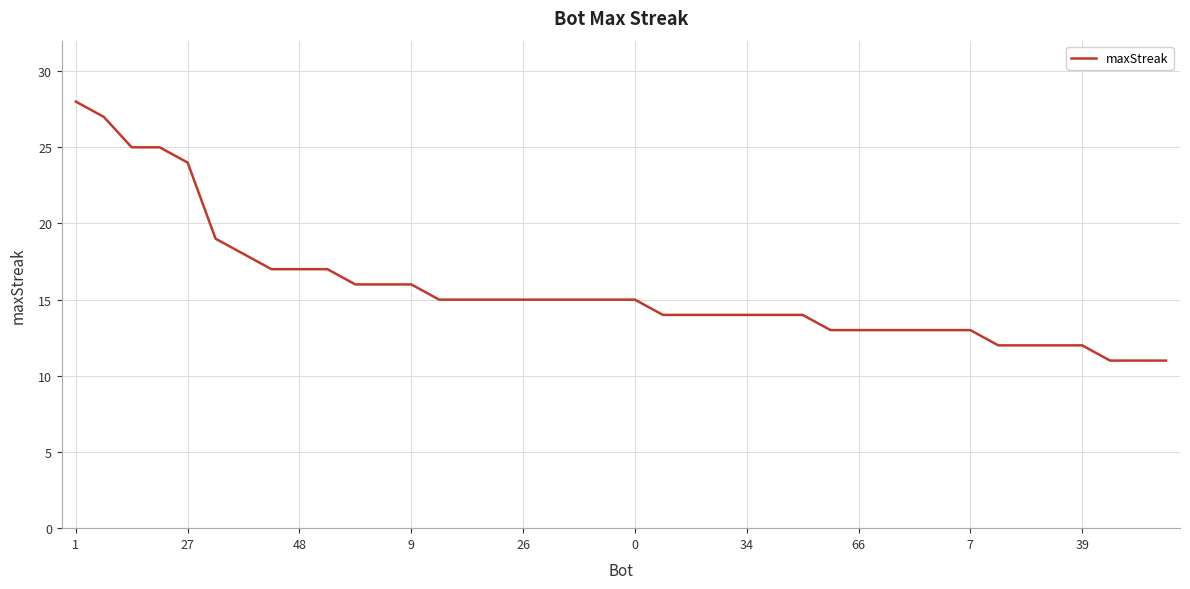

How many lines are shown in the chart?

1